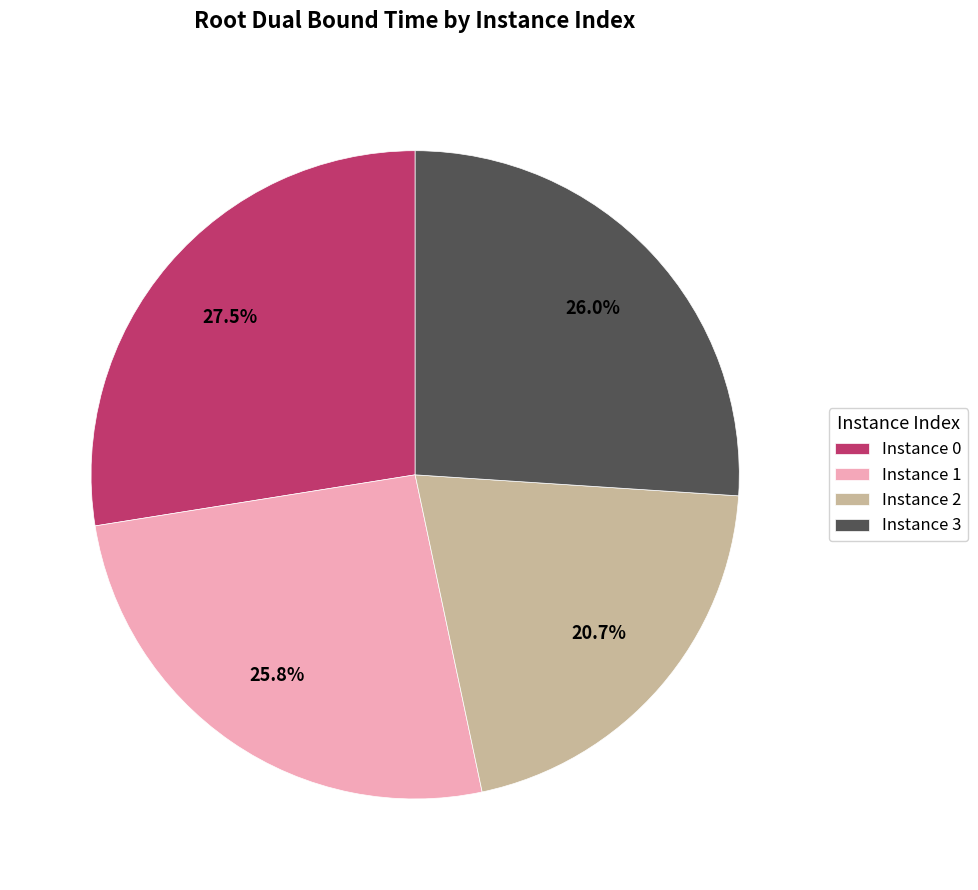

Which slice is the smallest?

Instance 2